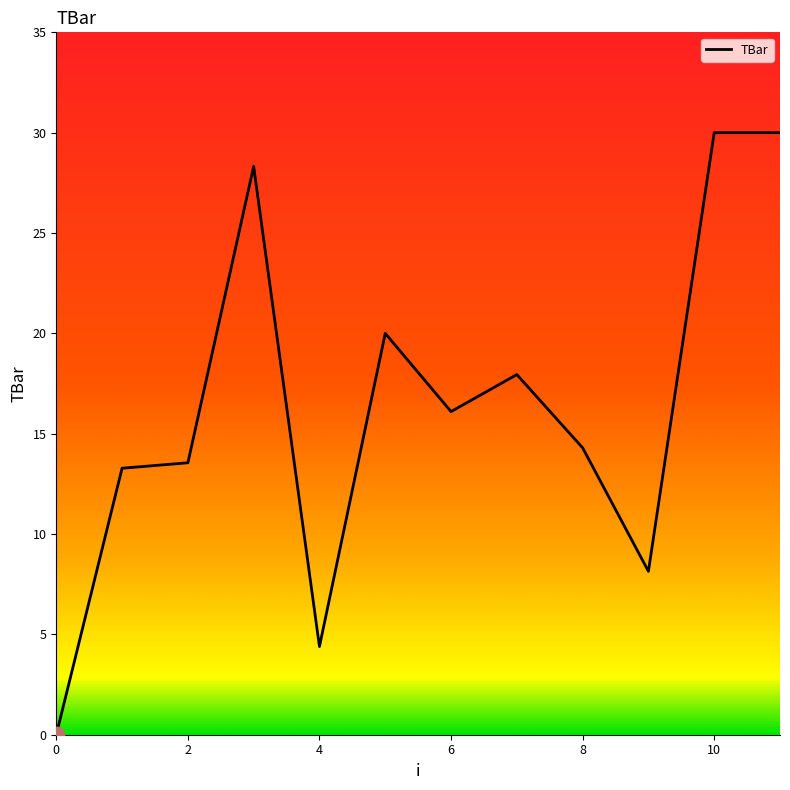

What is the difference between the maximum and second lowest values?

25.6